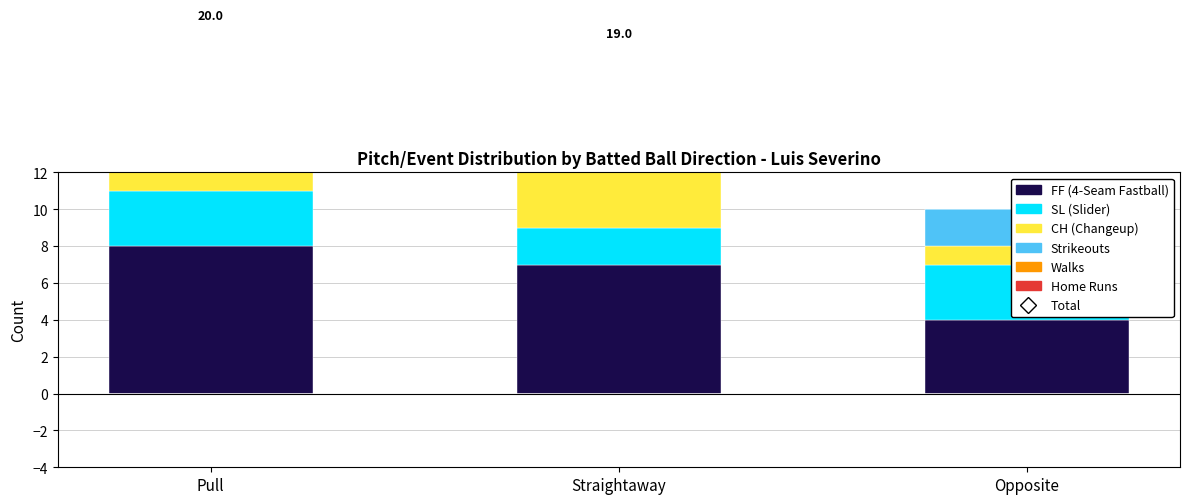

Which series reaches the maximum Y coordinate?

FF (4-Seam Fastball)